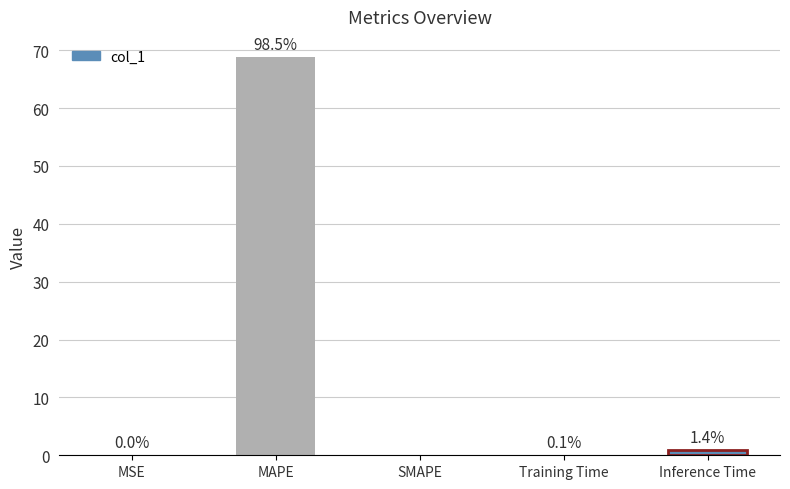

What is the difference between the values at MAPE and SMAPE?

68.9